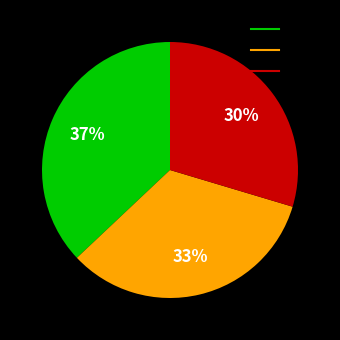

Is the sum of 张三 and 王五 greater than half?

Yes